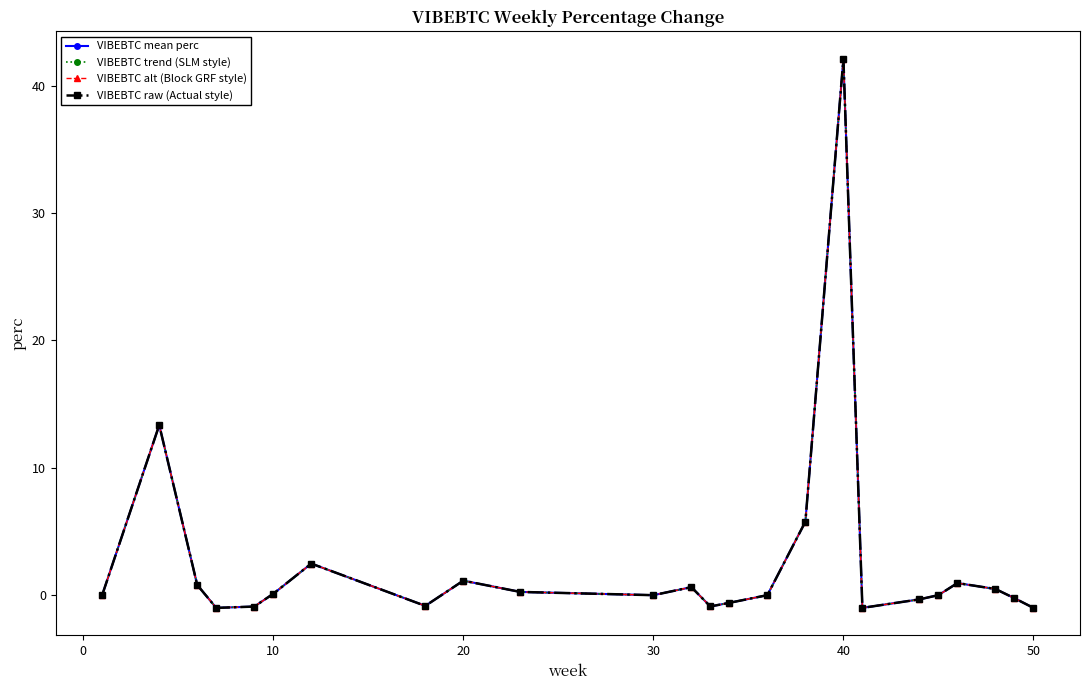

Does the chart display data point markers on the line(s)?

Yes